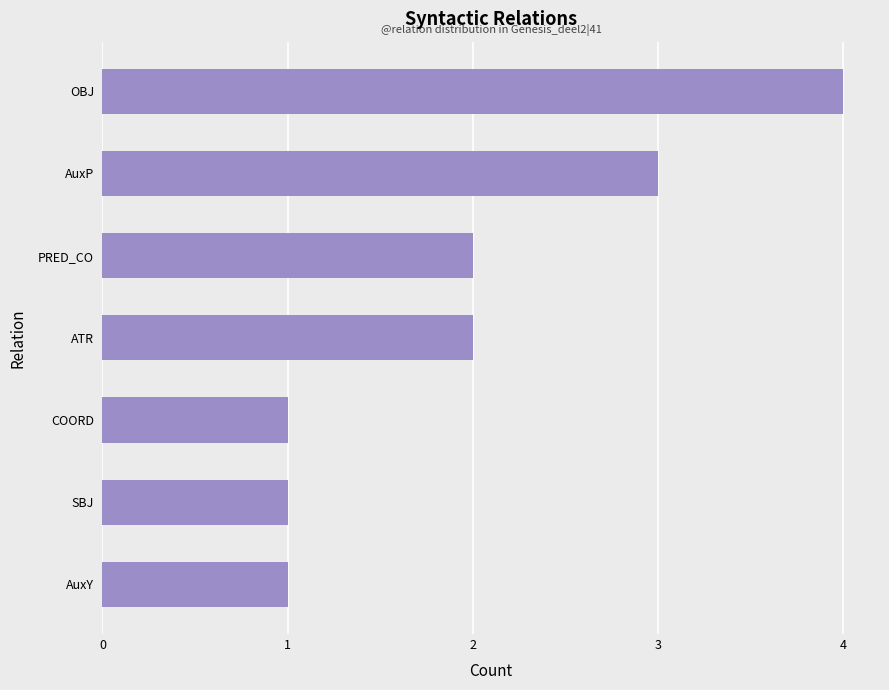

What is the average value?

2